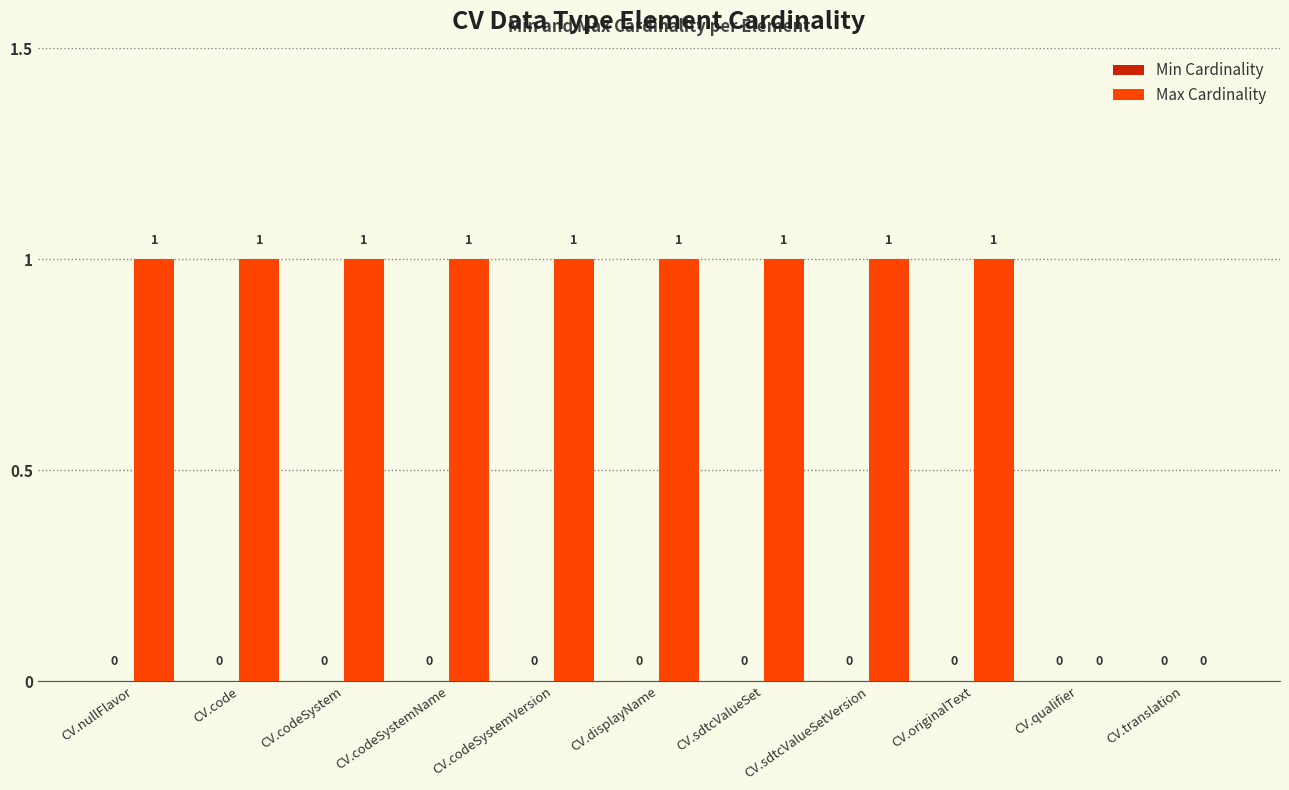

Approximately how many times larger is the value at CV.nullFlavor compared to CV.codeSystem?

1.0